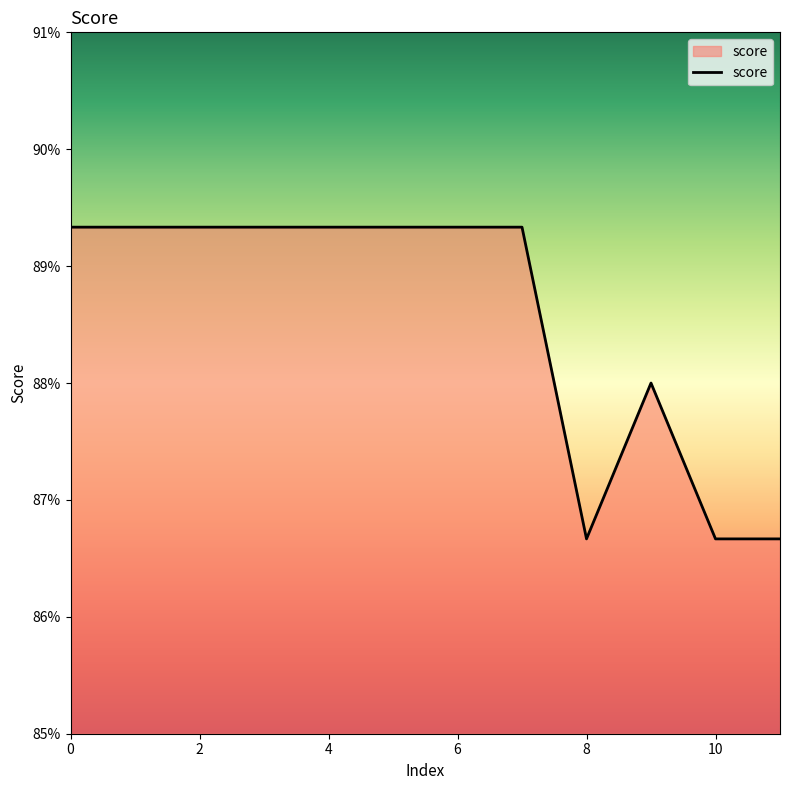

True or false: there are more than 1 points higher than both neighbors.

False